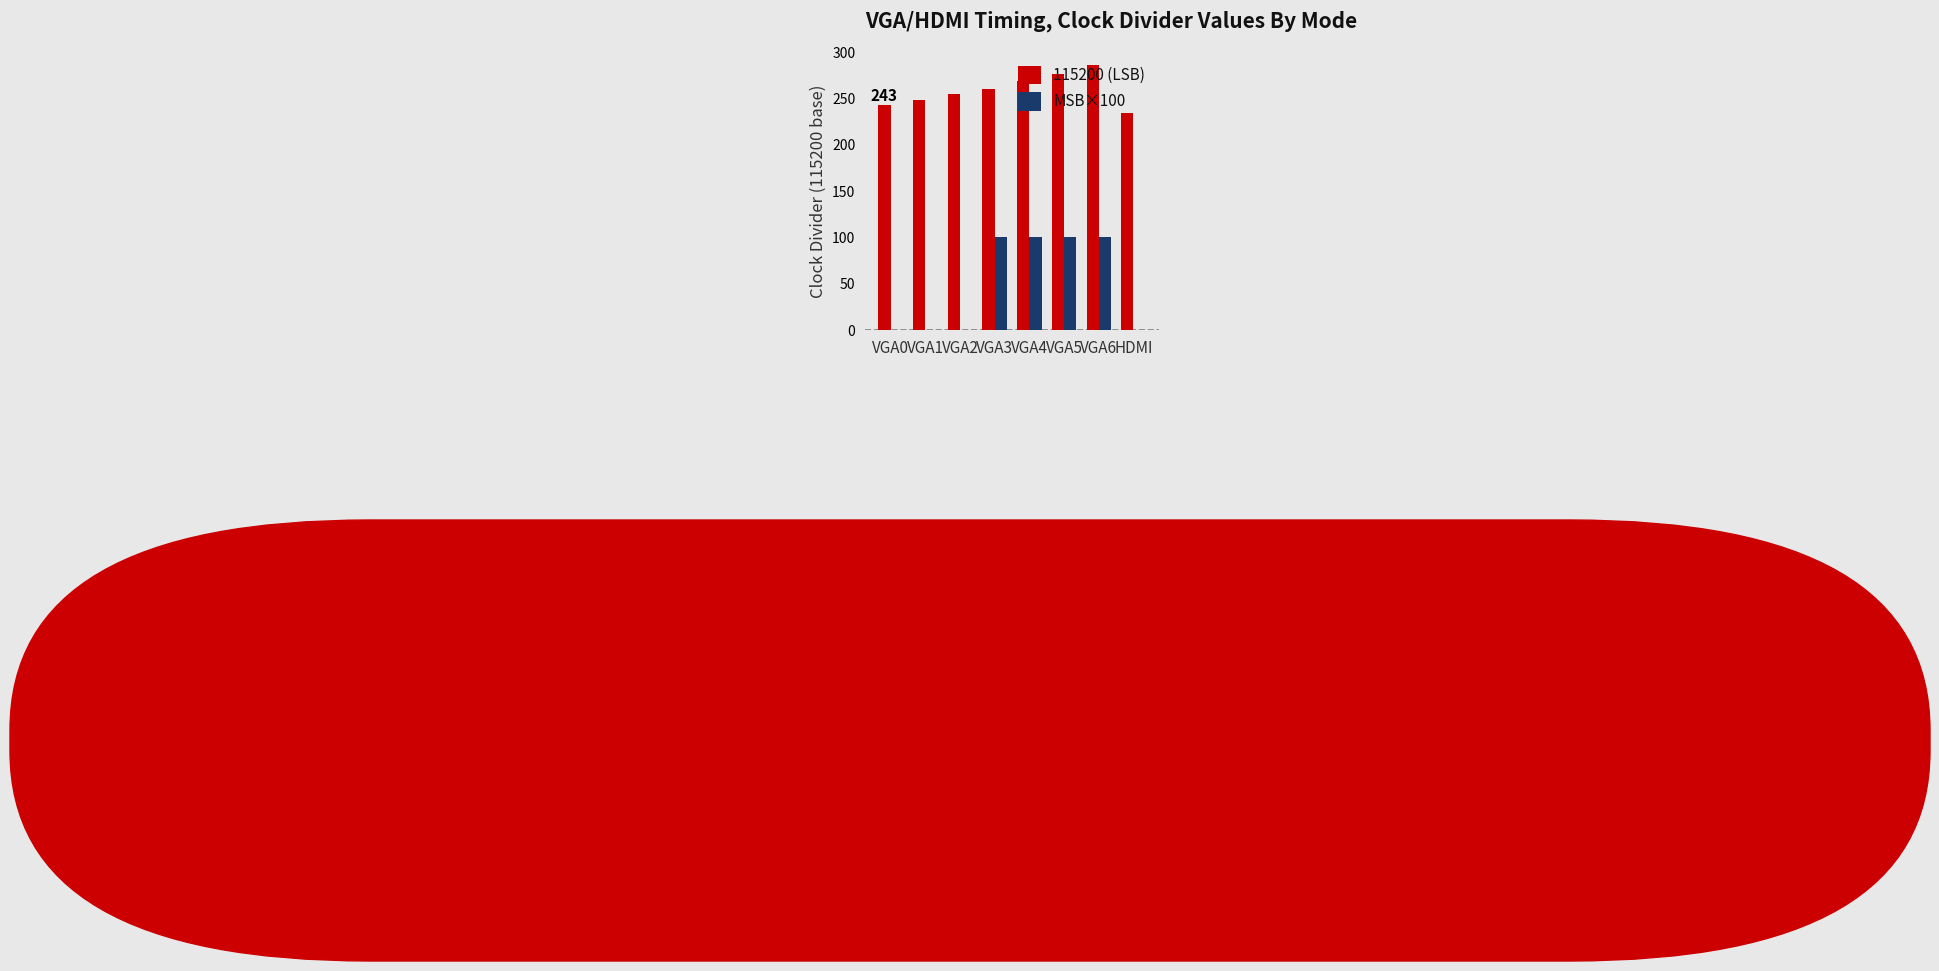

Which series has the largest range (max minus min)?

MSB×100